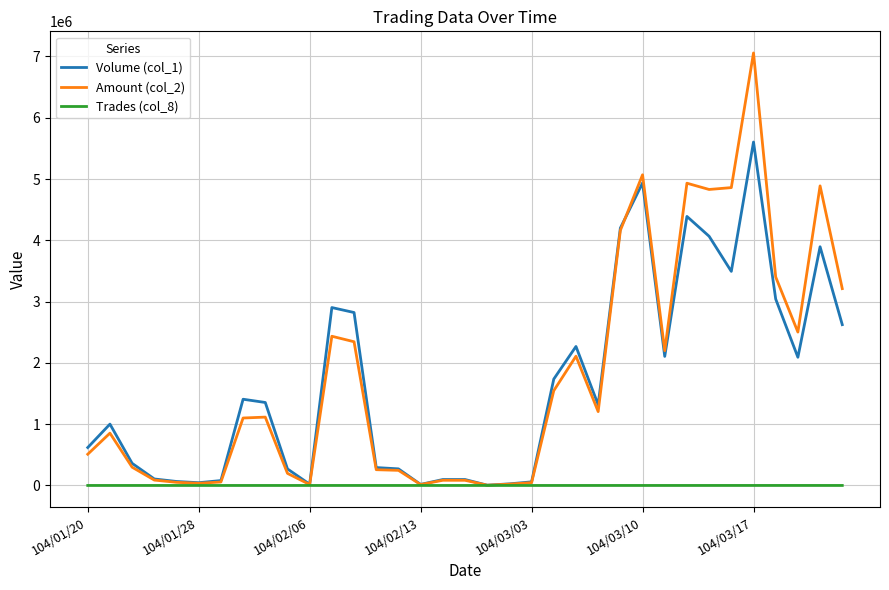

True or false: Amount (col_2) has more than 1 points higher than both neighbors.

True